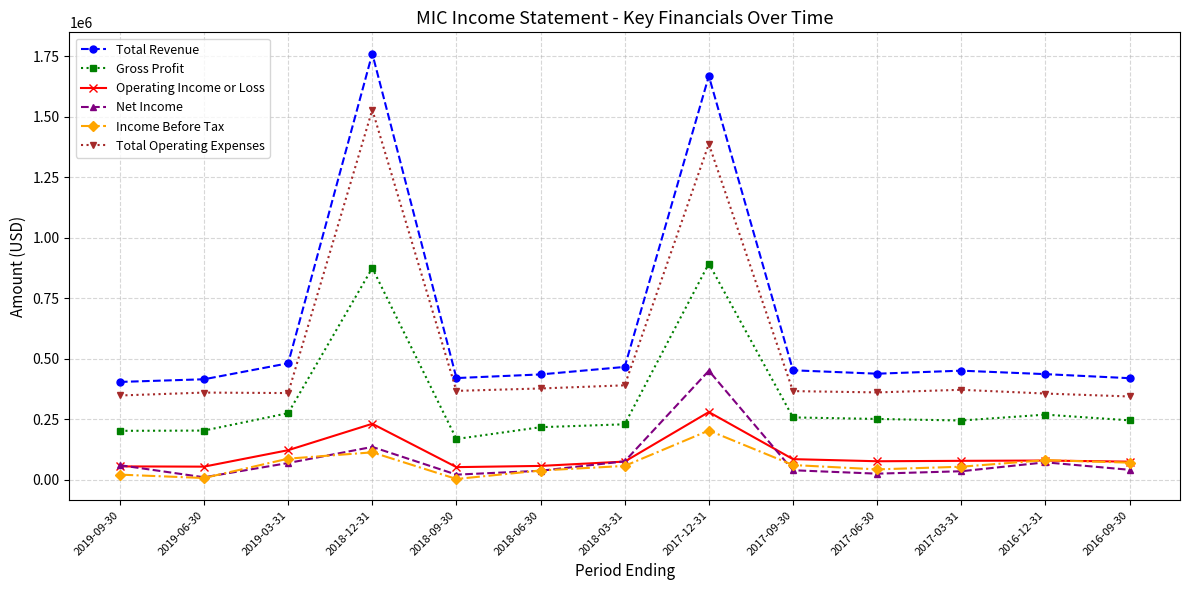

True or false: Gross Profit has more than 1 interior local peaks.

True